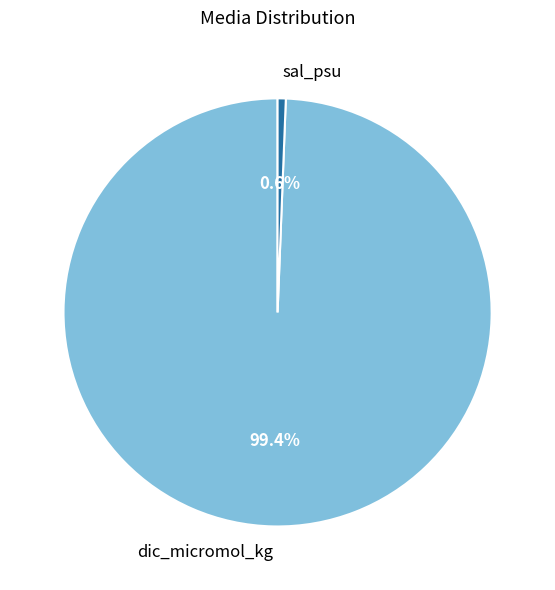

To the nearest percent, what is the difference between the sal_psu and dic_micromol_kg slice percentages?

99%